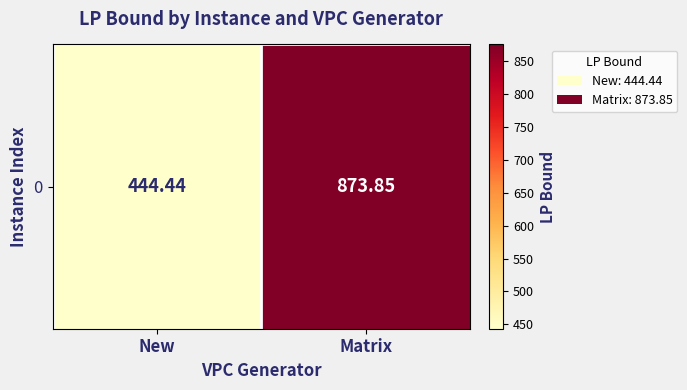

Rank the categories by value from lowest to highest.

New, Matrix